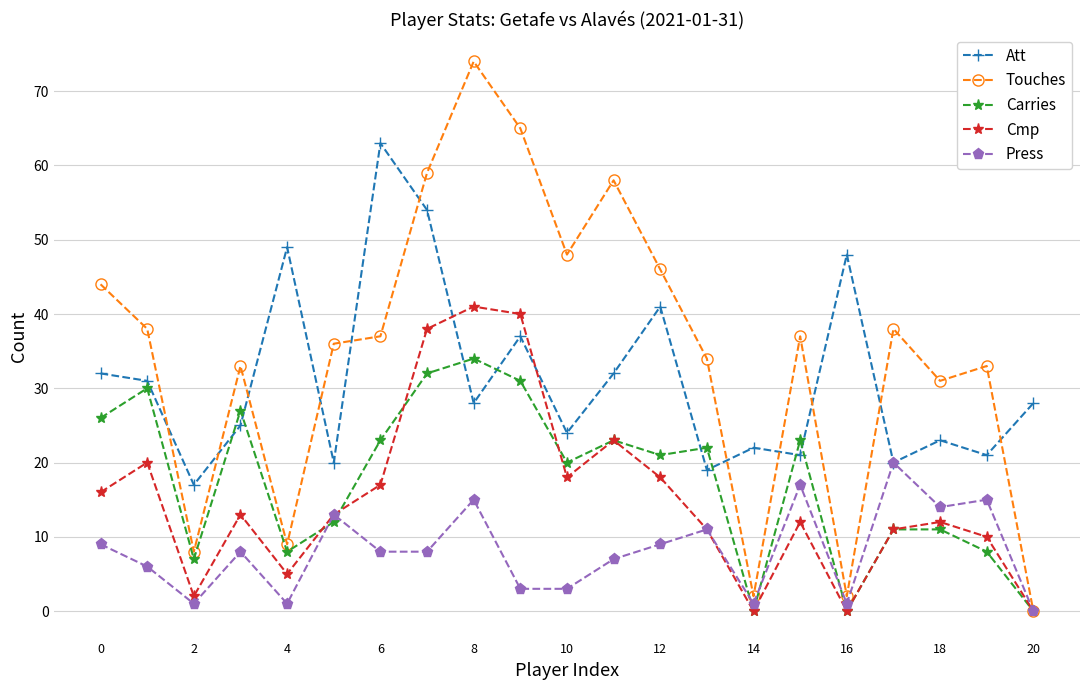

How many lines are shown in the chart?

5